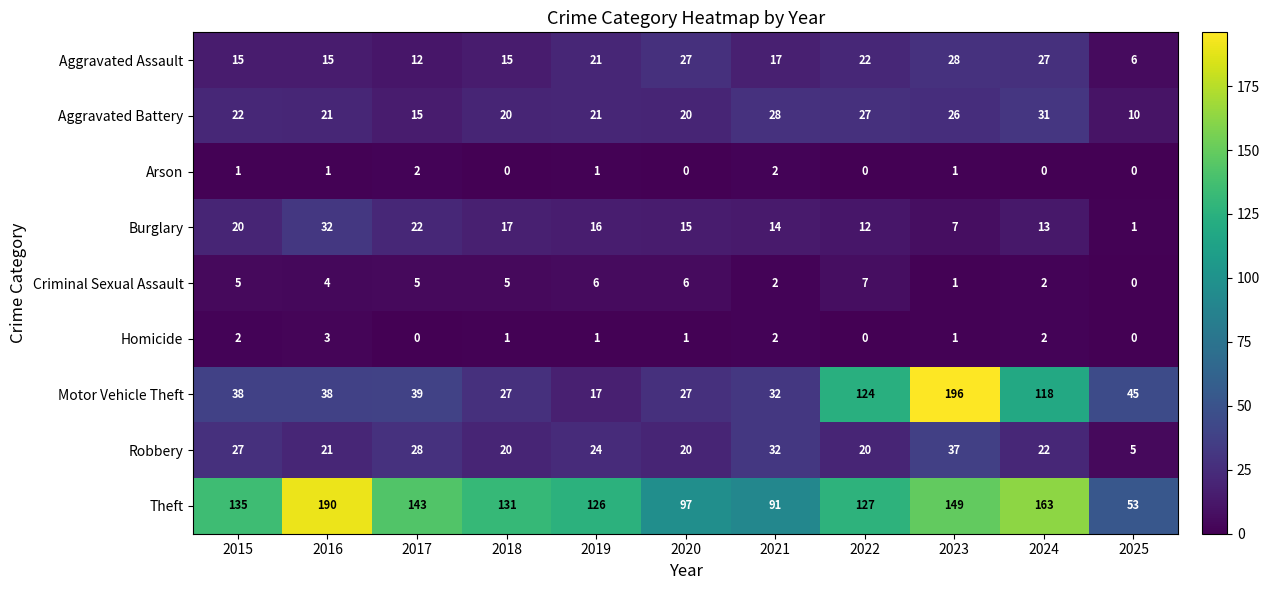

Between 2016 and 2020, which series saw the biggest shift?

Theft